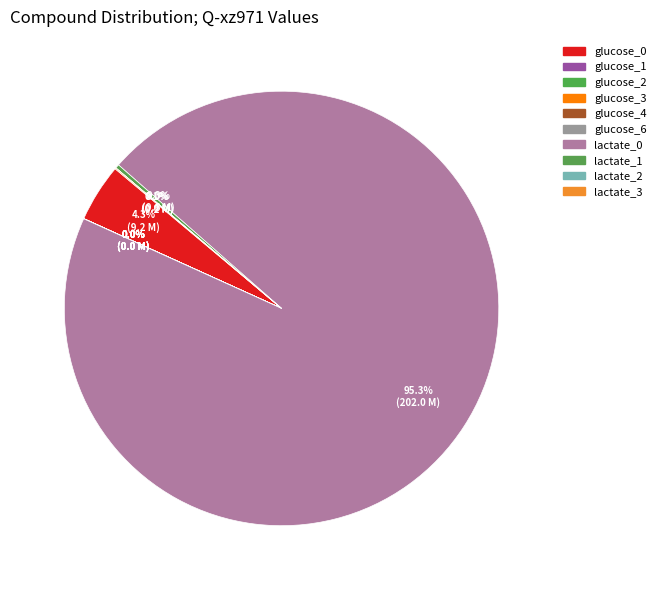

Is there any slice that represents more than half of the pie?

Yes